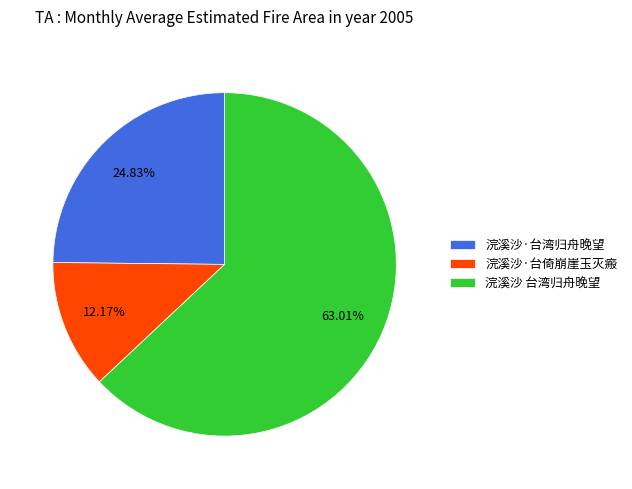

Which slice is the smallest?

浣溪沙·台倚崩崖玉灭瘢